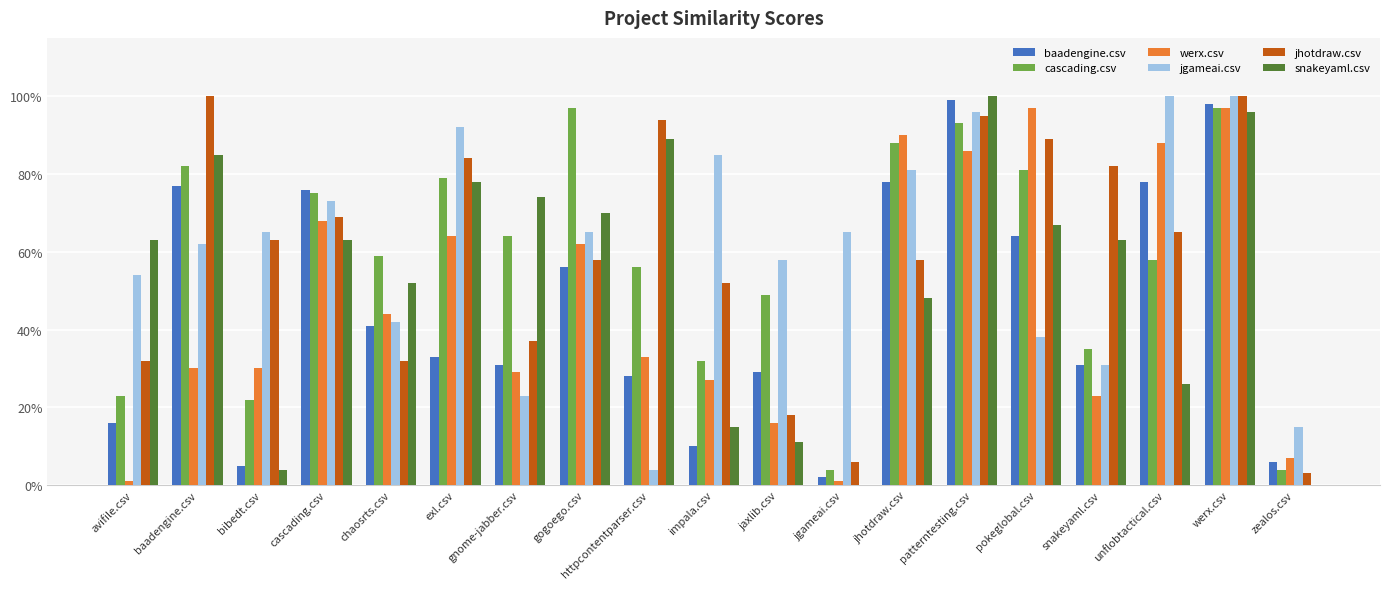

Are the bars horizontal?

No